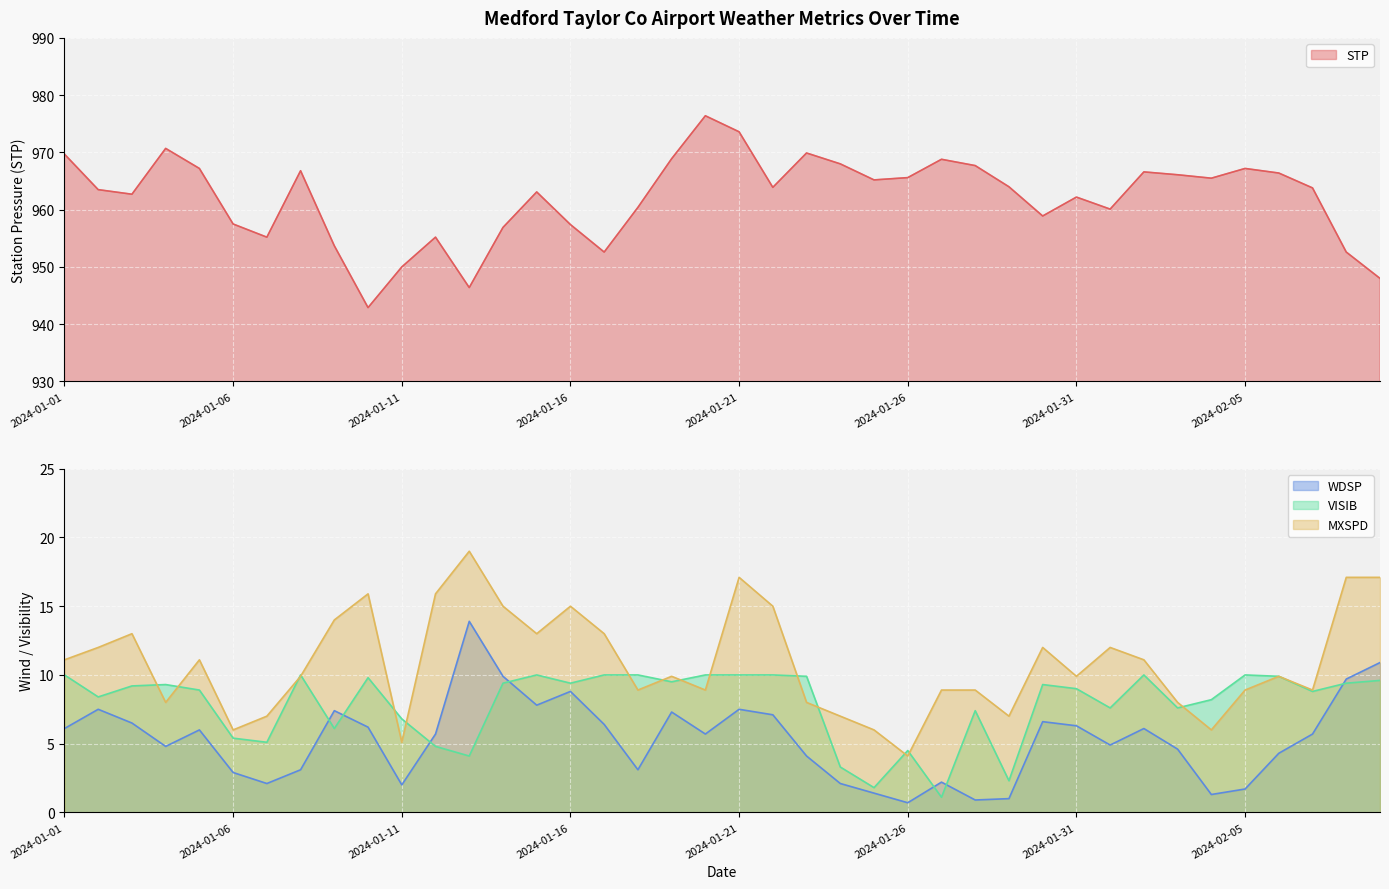

How many data points does each series have?

40